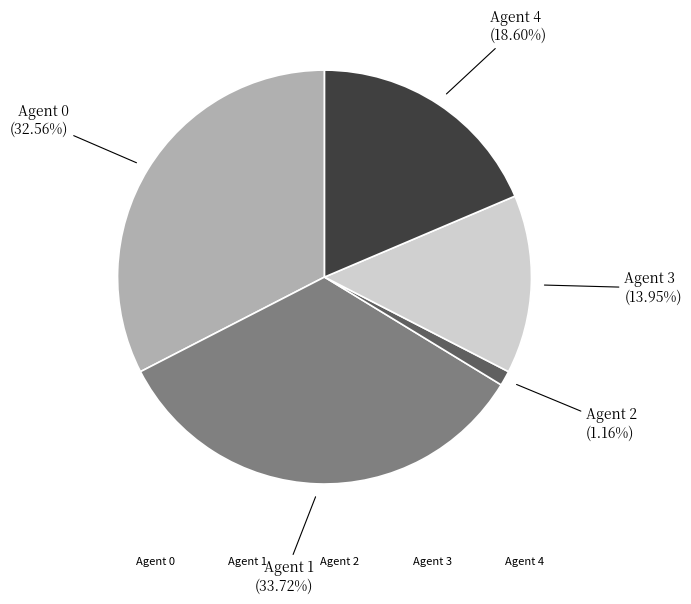

Is there a majority slice in this chart?

No